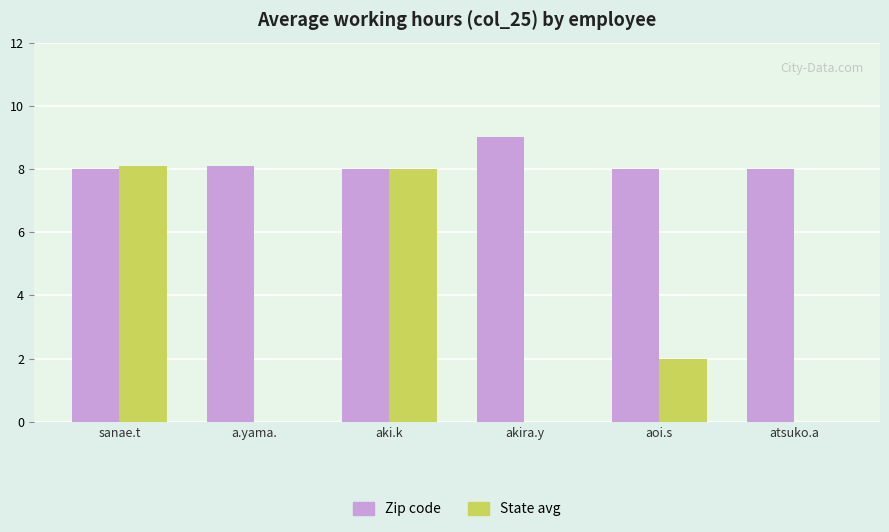

What is the total value across all series at a.yama.?

8.1